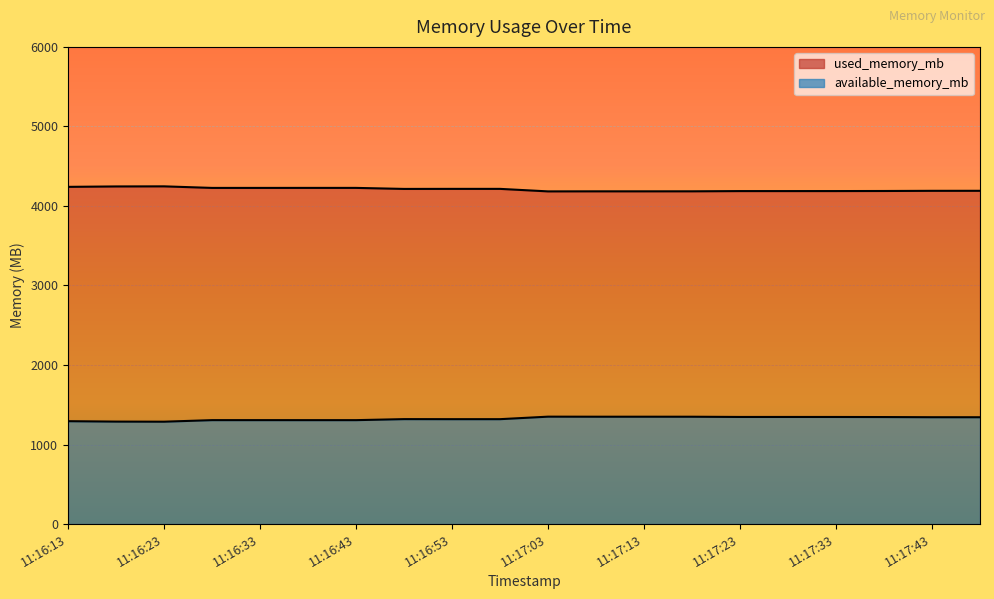

What is the value of the available_memory_mb point at the 12th from the left?

1350.1